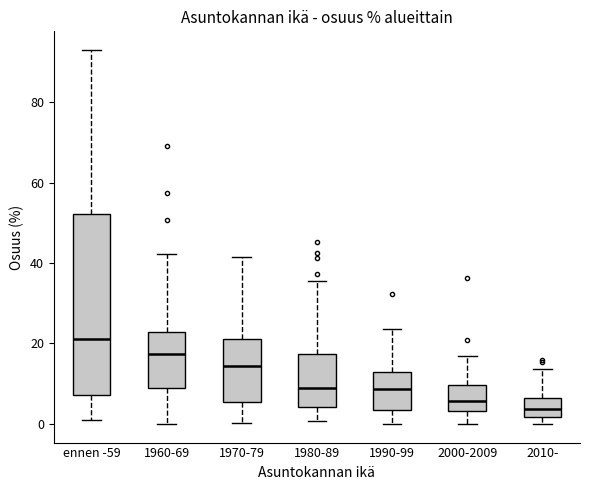

Which box is the tallest, from its lower edge to its upper edge?

ennen -59